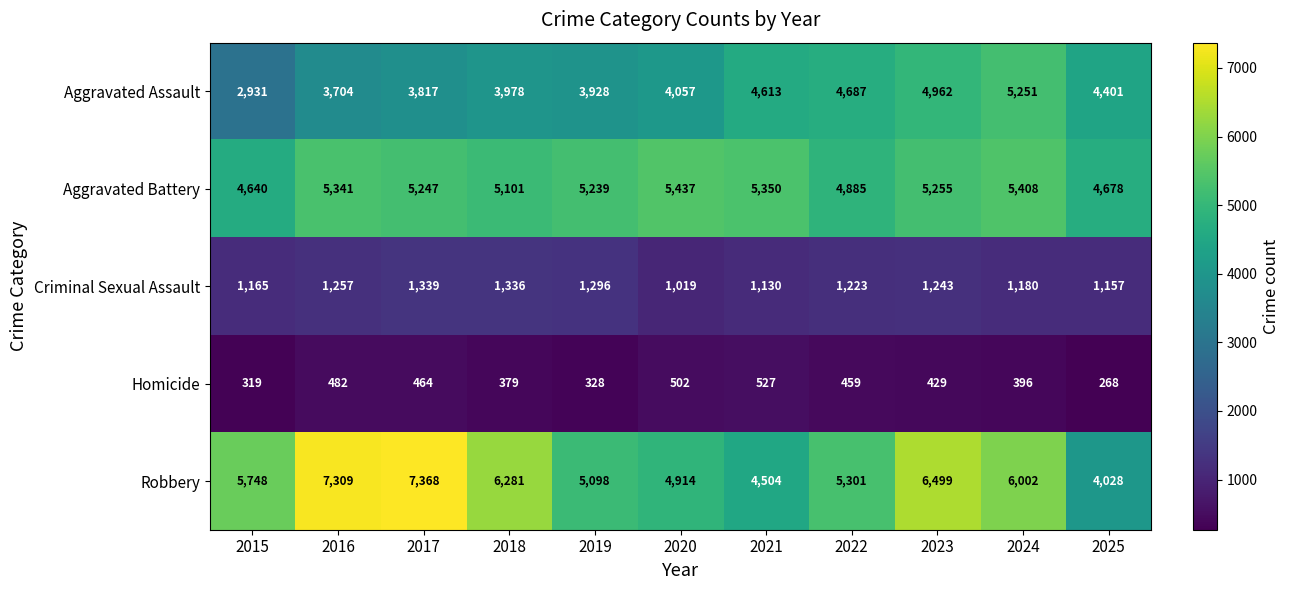

Which series has the largest total across all categories?

Robbery